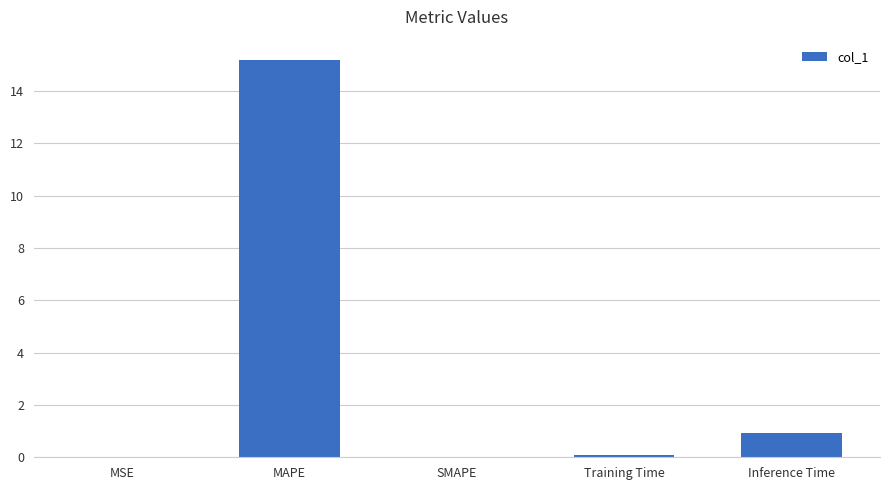

At which label is the value closest to 7?

Inference Time